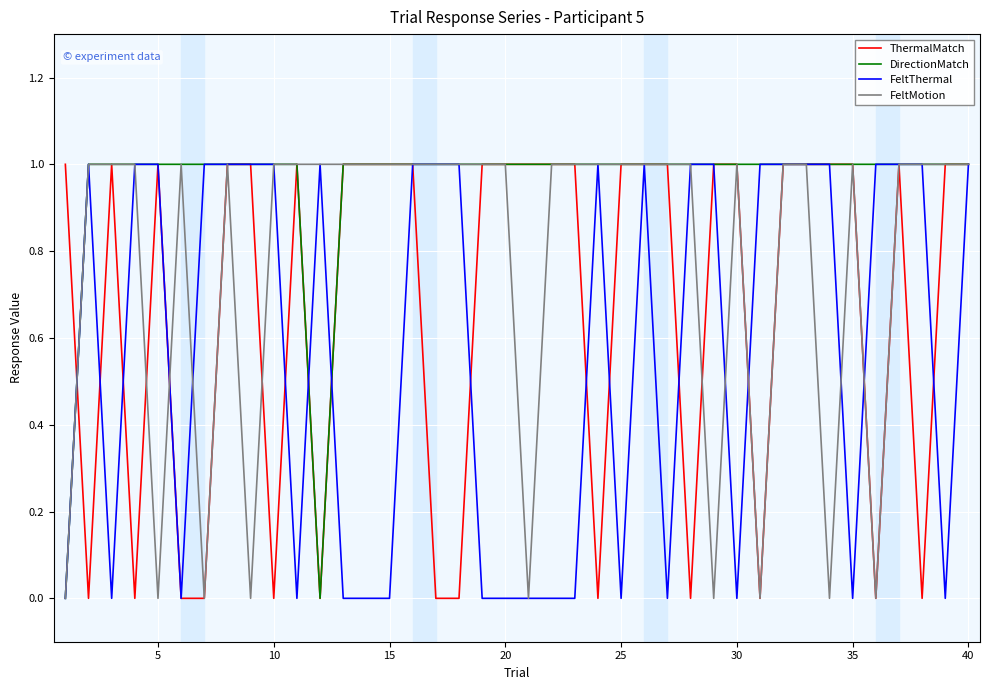

Rank the series by their average value, from highest to lowest.

DirectionMatch, FeltMotion, ThermalMatch, FeltThermal